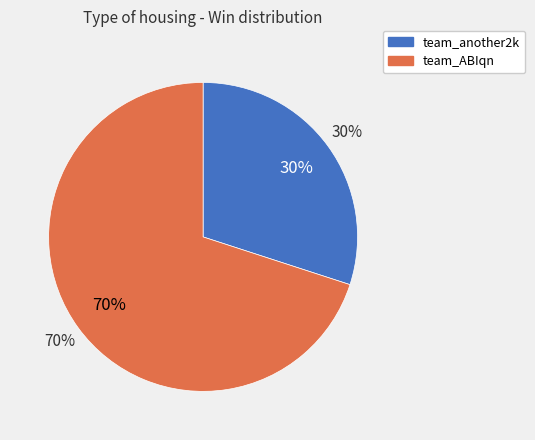

True or false: team_ABIqn accounts for 75% of the total.

False